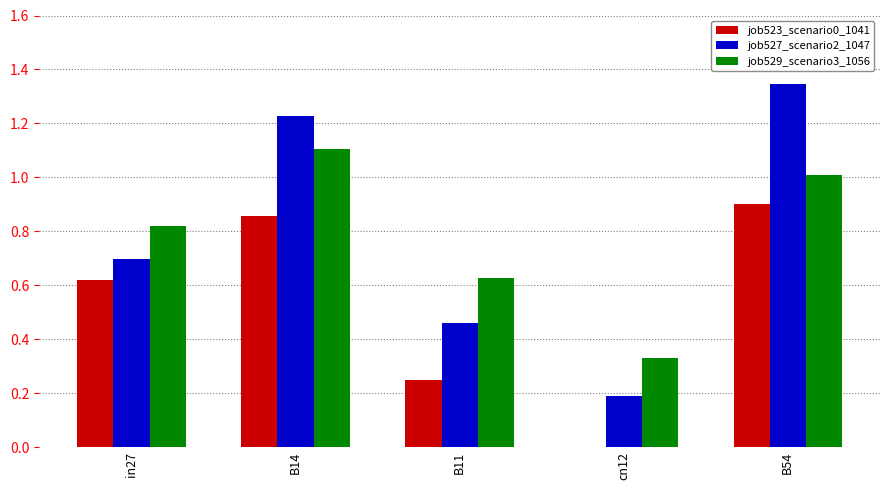

What is the sum of all job527_scenario2_1047 values?

3.9